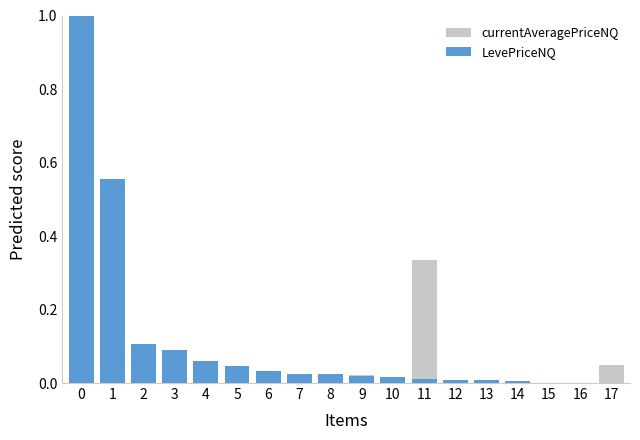

Does the chart contain stacked bars?

No